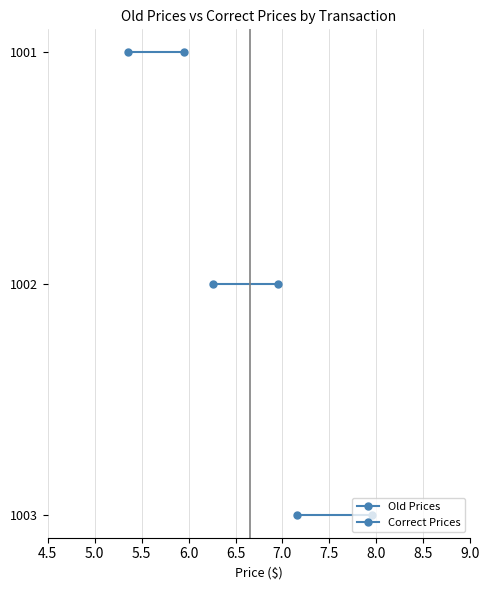

What is the minimum value for Old Prices?

6.0